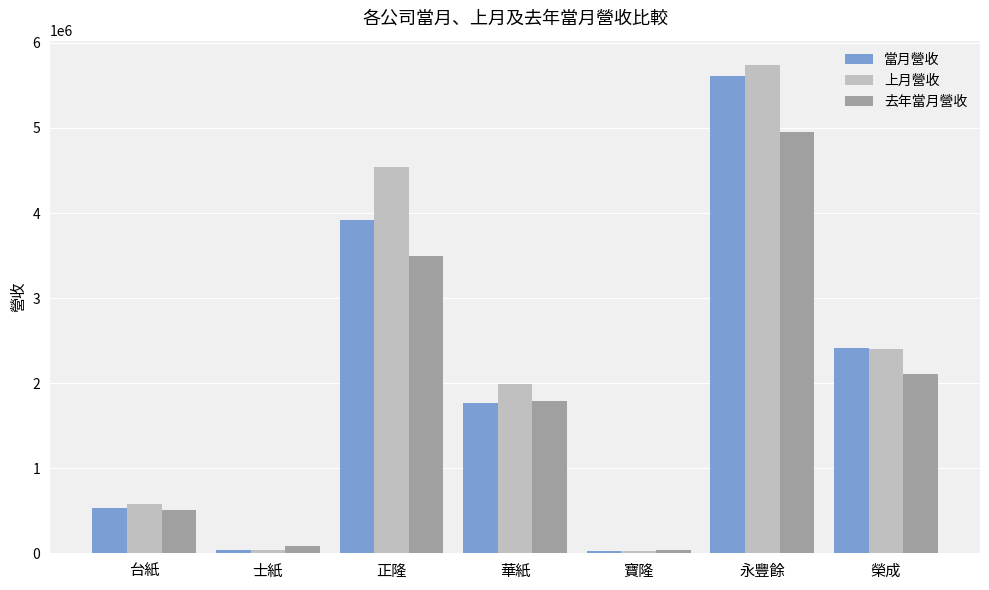

What is the sum of the 當月營收 values at 台紙 and 寶隆?

552185